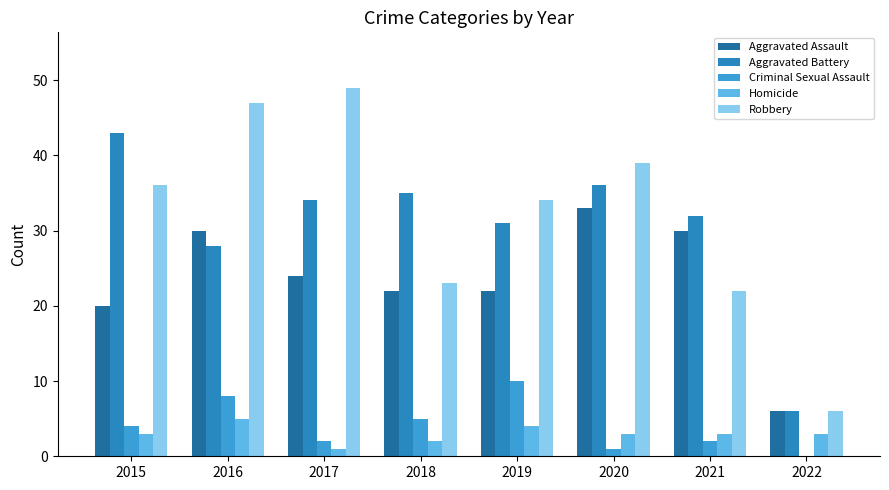

Read the Robbery value at 2015, to the nearest 5.

35